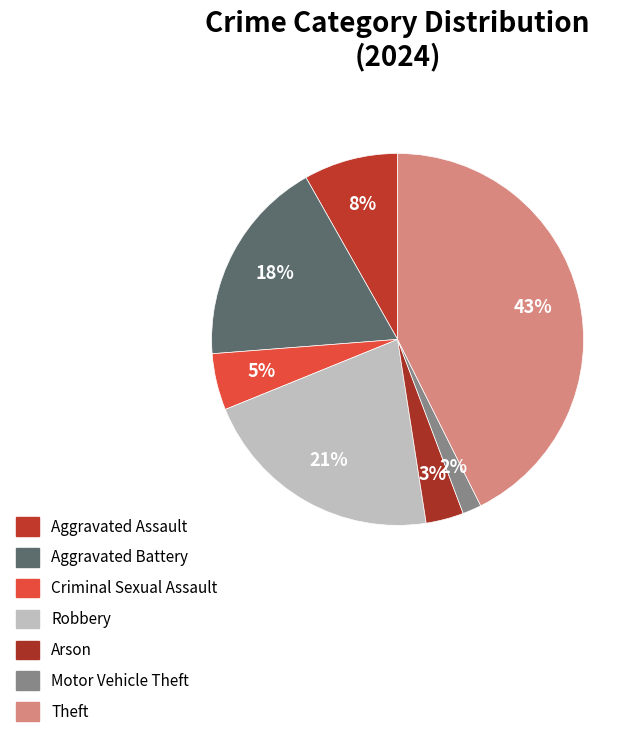

Which slice is the smallest?

Motor Vehicle Theft